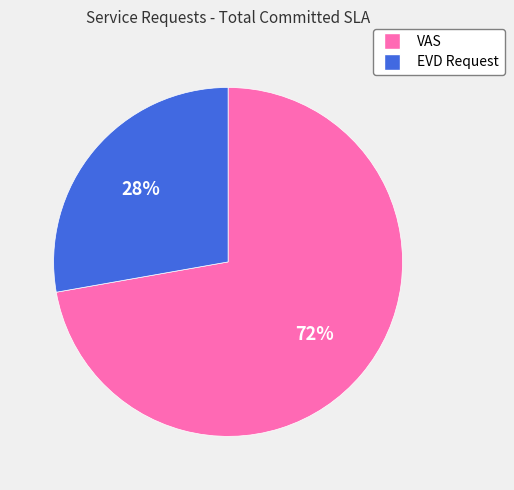

To the nearest percent, what is the combined percentage of EVD Request and VAS?

100%